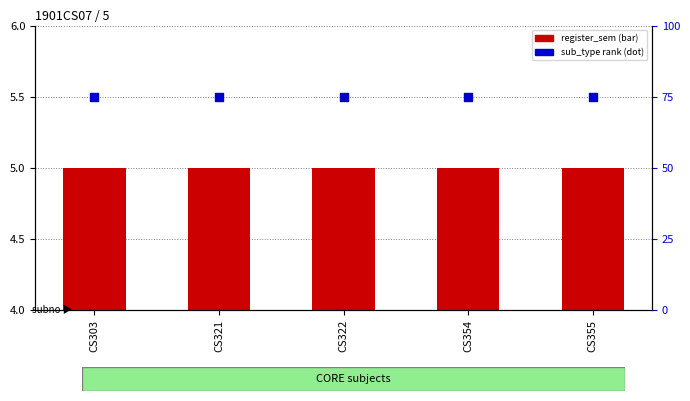

At which category is the sum across all series the highest?

CS303